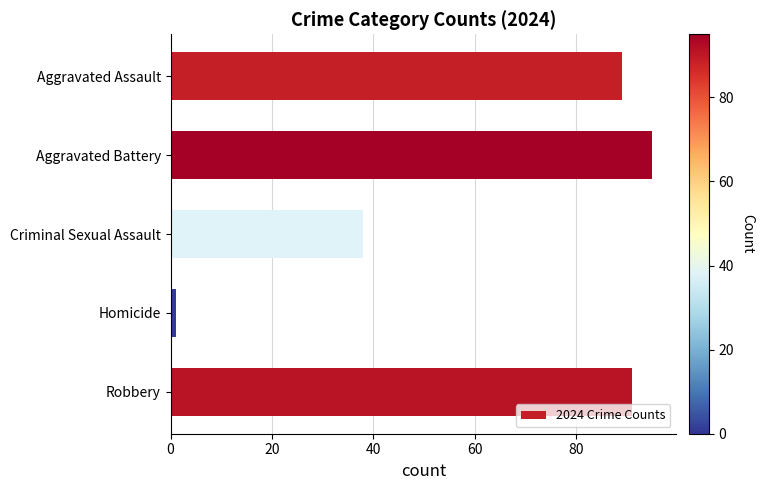

What is the label of the 1st bar from the bottom?

Robbery